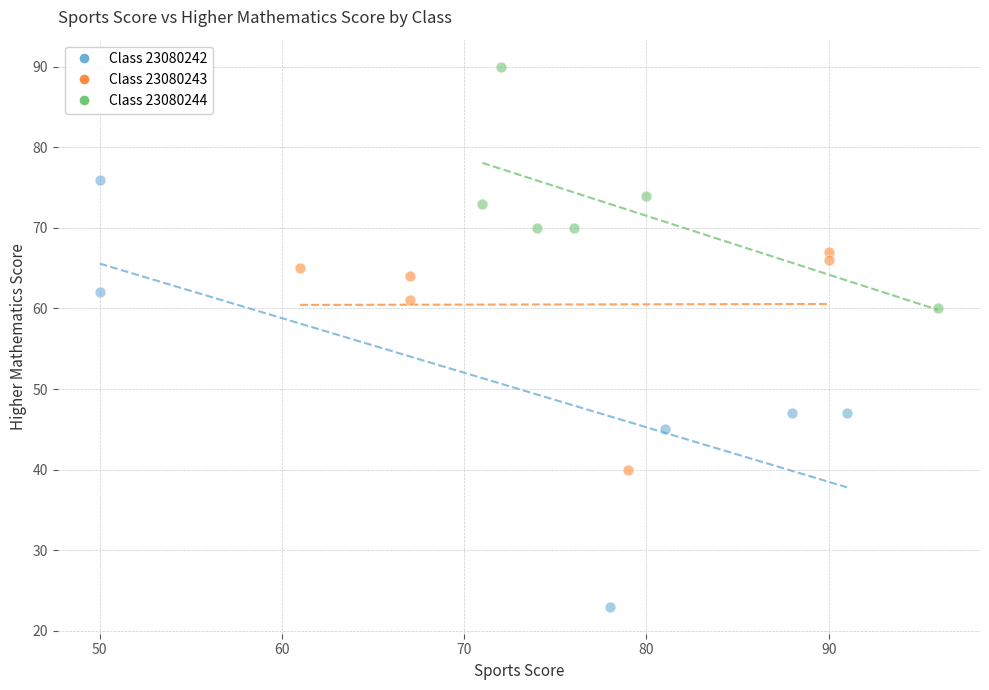

Which series contains the highest Y value?

Class 23080244